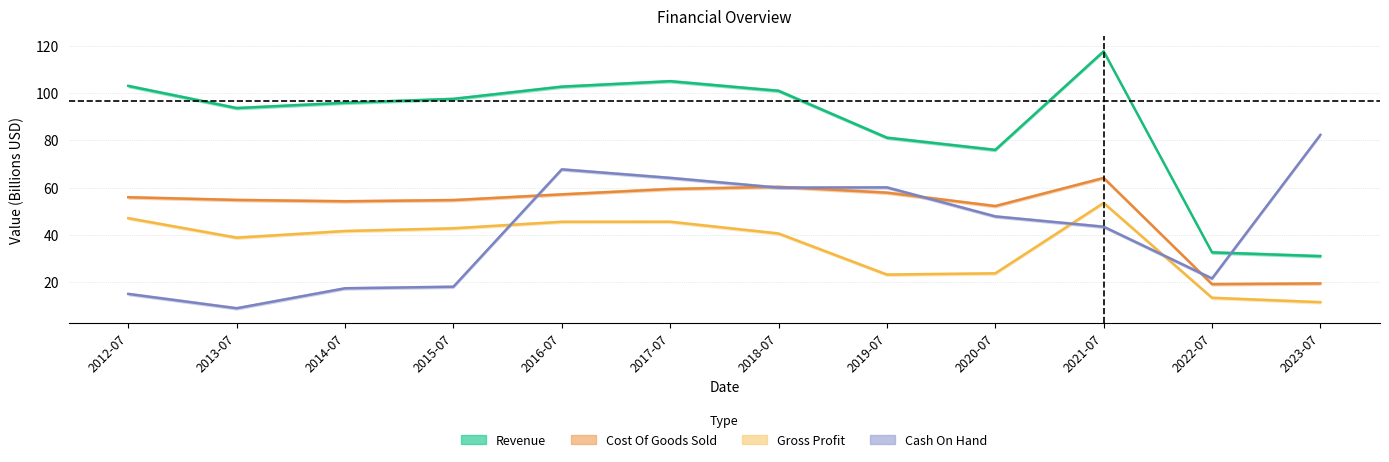

Does the chart have visible grid lines?

Yes